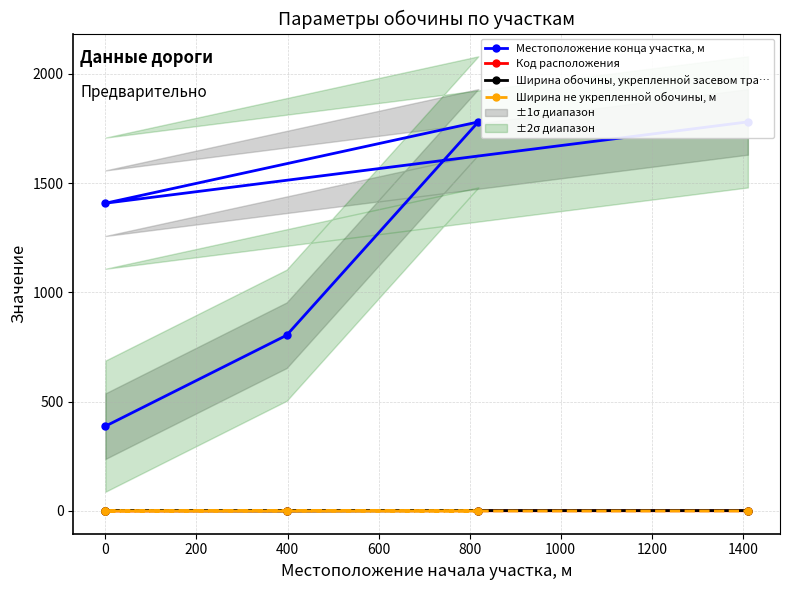

Which series changed the most between 200 and 400?

Местоположение конца участка, м